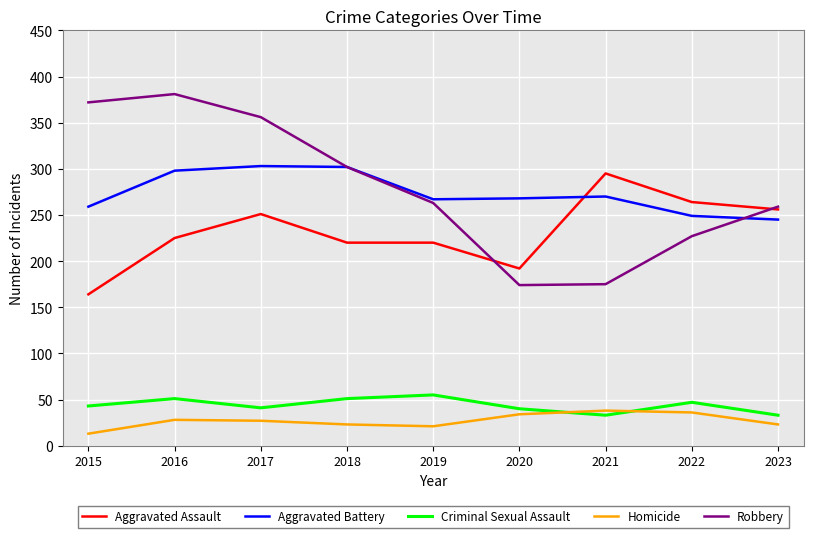

True or false: Aggravated Battery and Criminal Sexual Assault cross at least once.

False